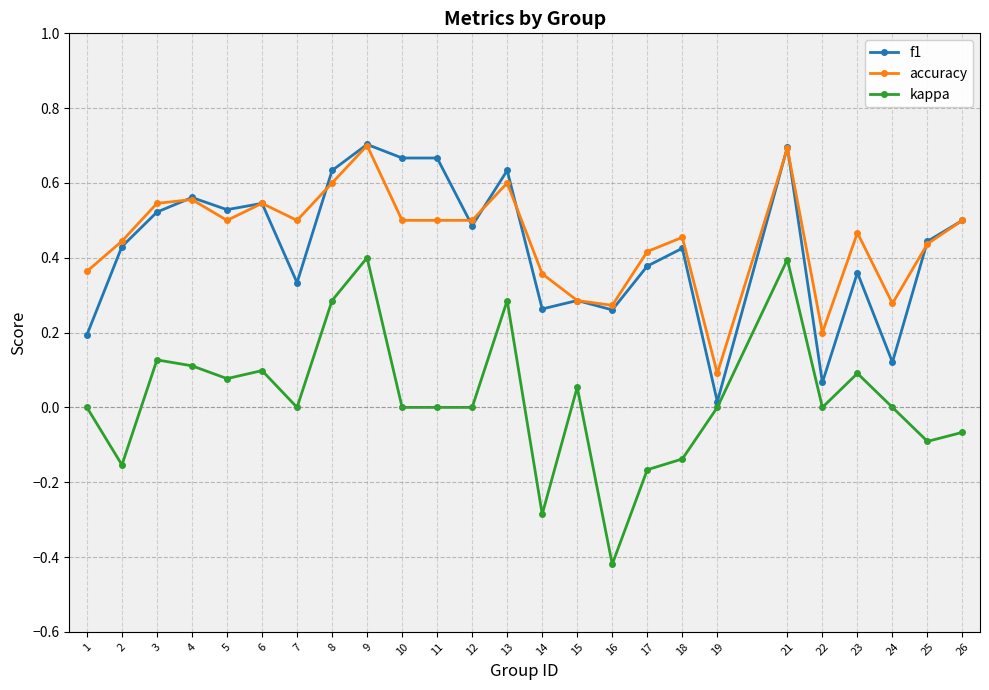

What is the total value across all series at 10?

1.2